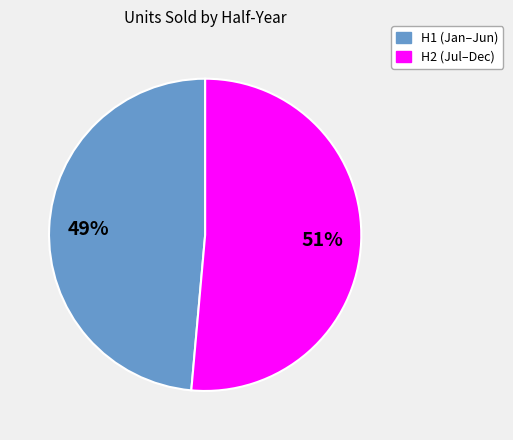

Is there a majority slice in this chart?

Yes